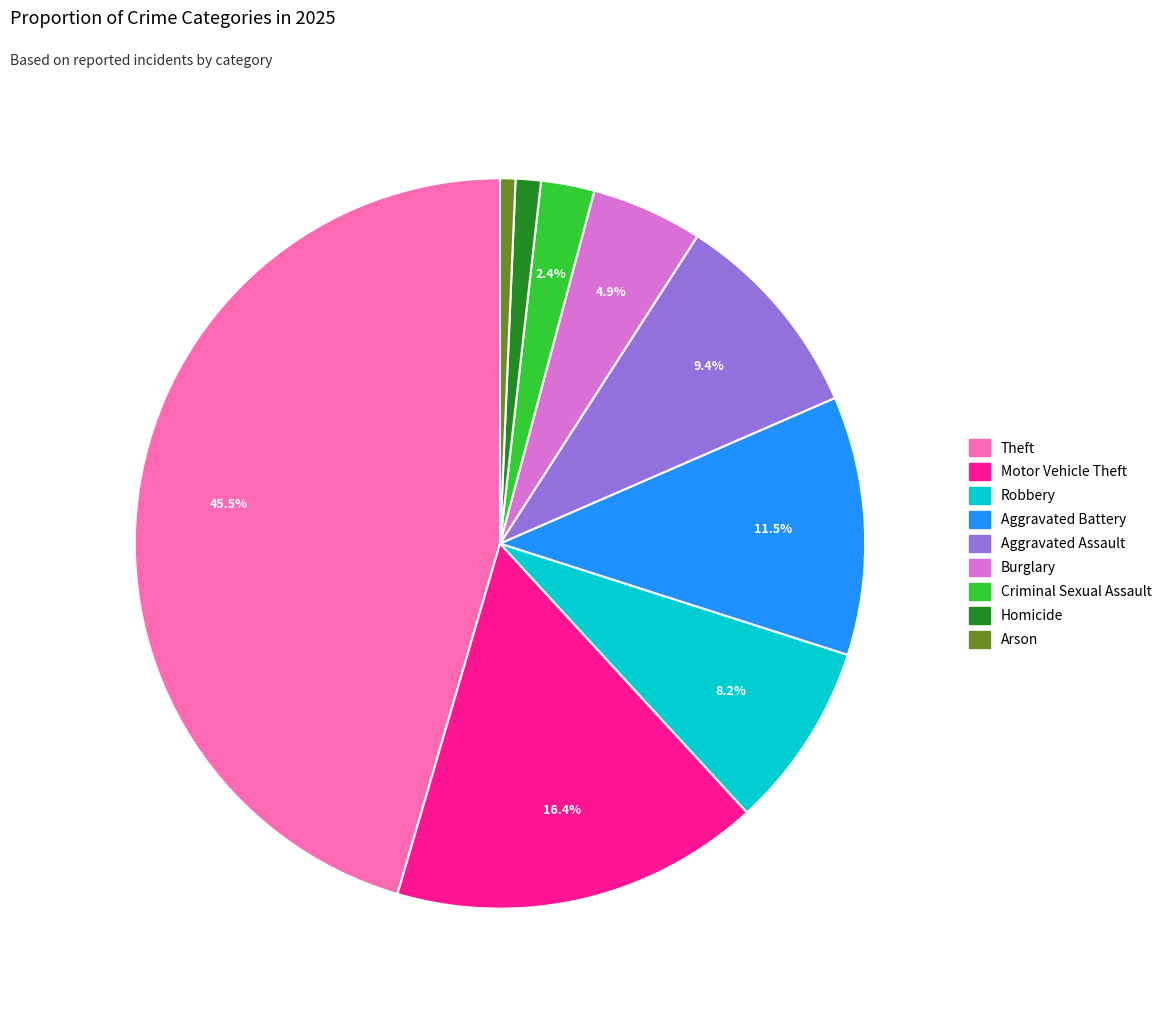

Do Homicide and Criminal Sexual Assault together represent more than half of the pie?

No